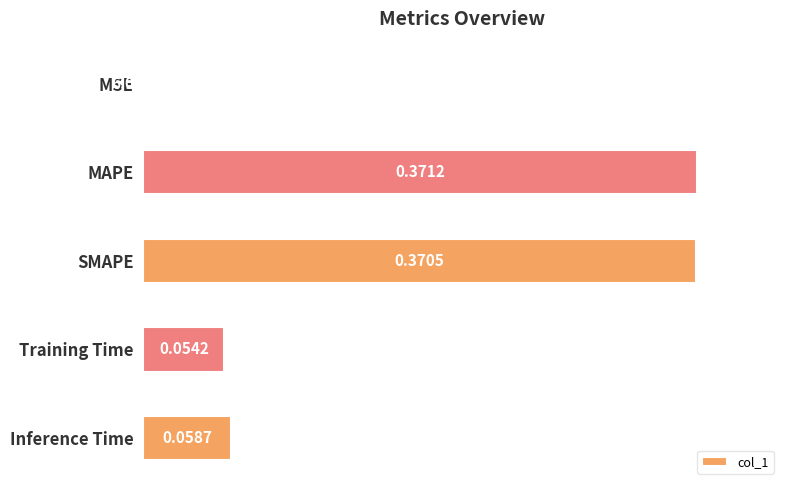

Are the bars horizontal?

Yes